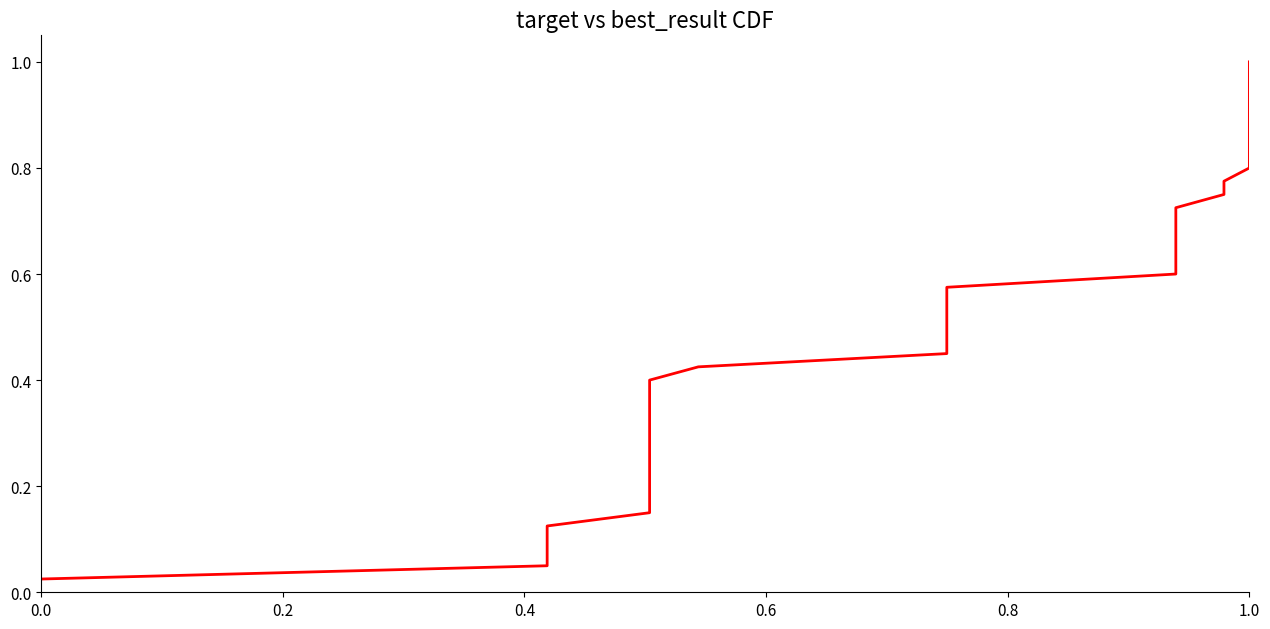

The chart shows a value of 0.2 at 14. True or false?

False